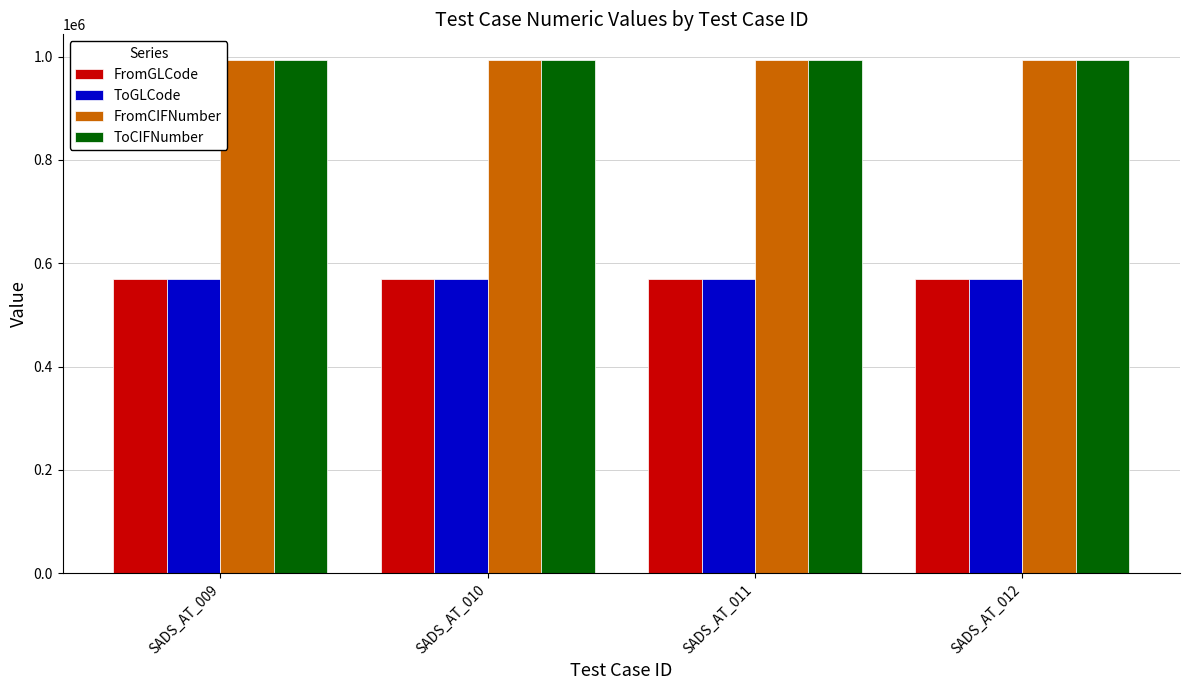

What is the maximum value for ToCIFNumber?

993503